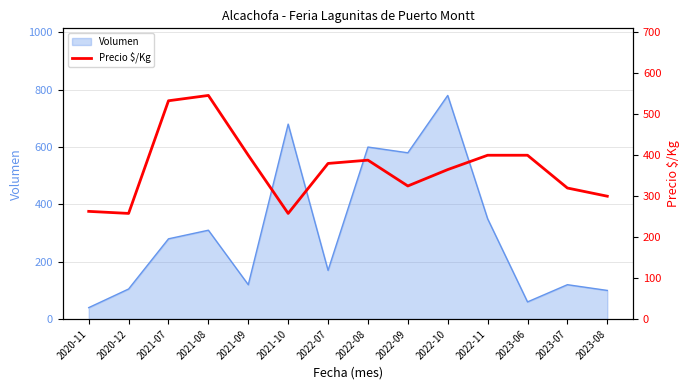

What is the greatest value displayed?

546